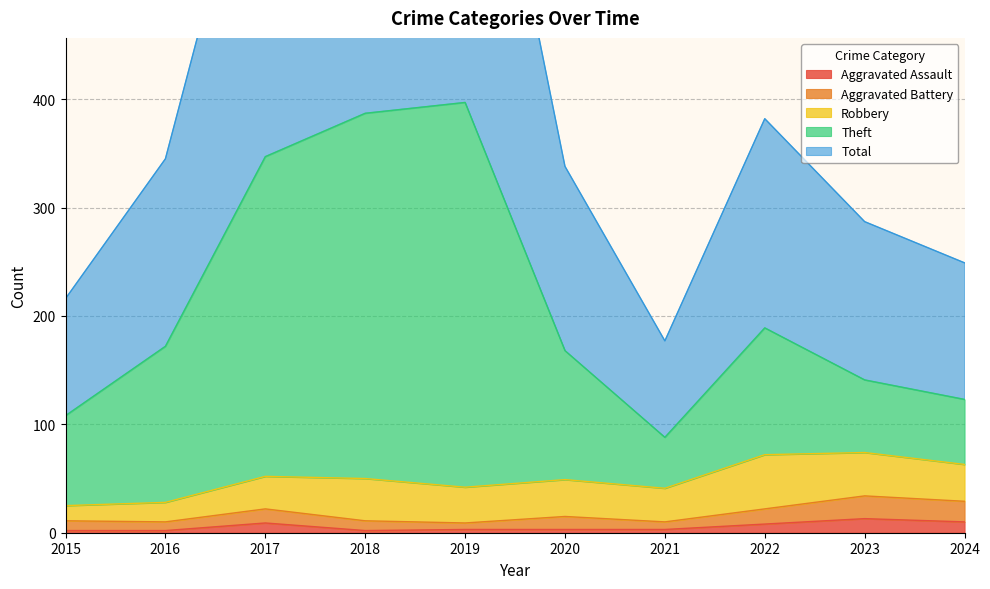

True or false: Total and Aggravated Battery cross at least once.

False